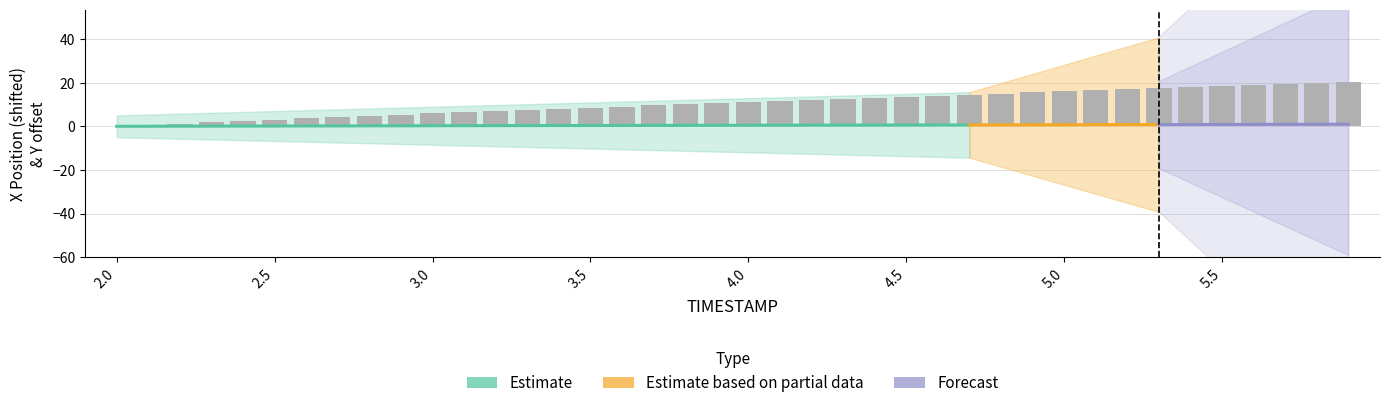

Reading left to right, what are all the values shown in this chart?

0.0	0.6	1.3	1.9	2.5	3.1	3.7	4.2	4.8	5.4	5.9	6.4	7.0	7.5	8.0	8.5	9.0	9.6	10.1	10.6	11.1	11.6	12.1	12.6	13.1	13.6	14.1	14.5	15.0	15.5	16.0	16.5	17.0	17.4	17.9	18.4	18.9	19.4	19.9	20.4